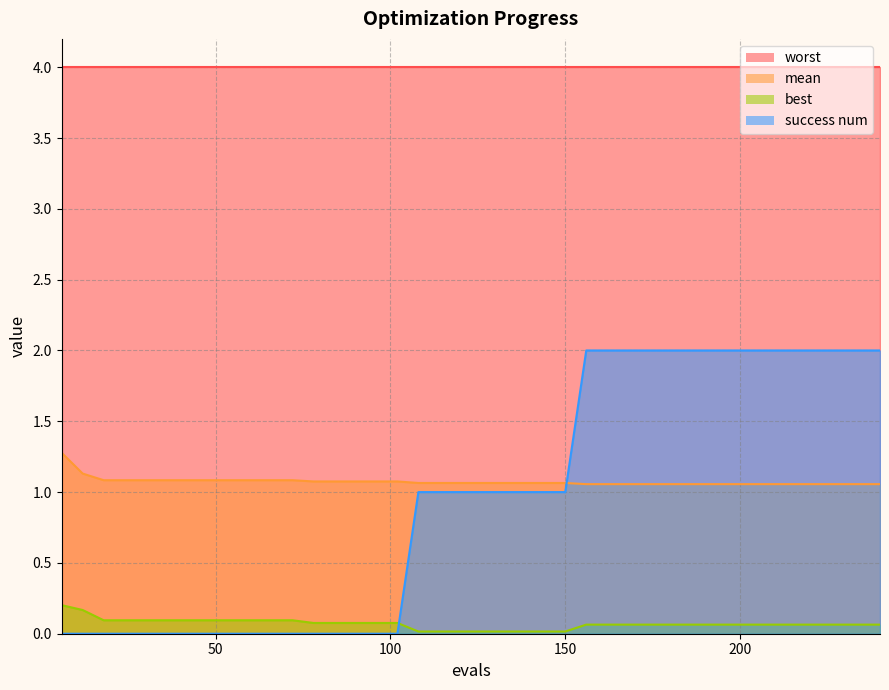

How many mean values are between 1 and 2?

40